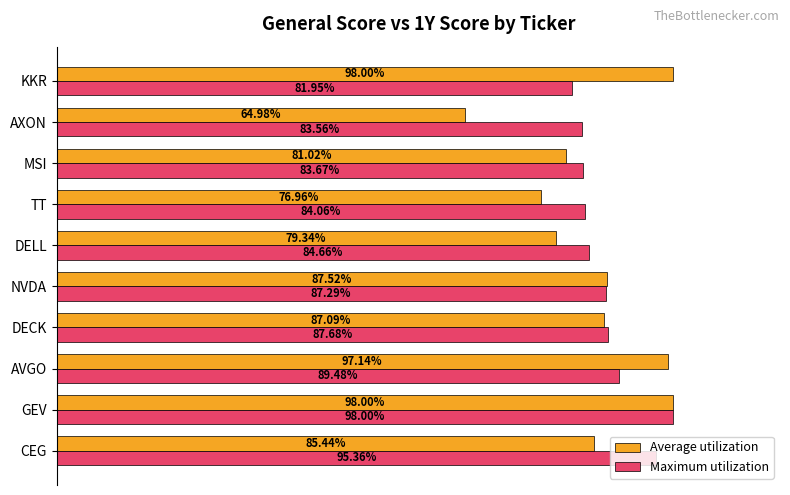

At which label does Average utilization reach its minimum?

AXON